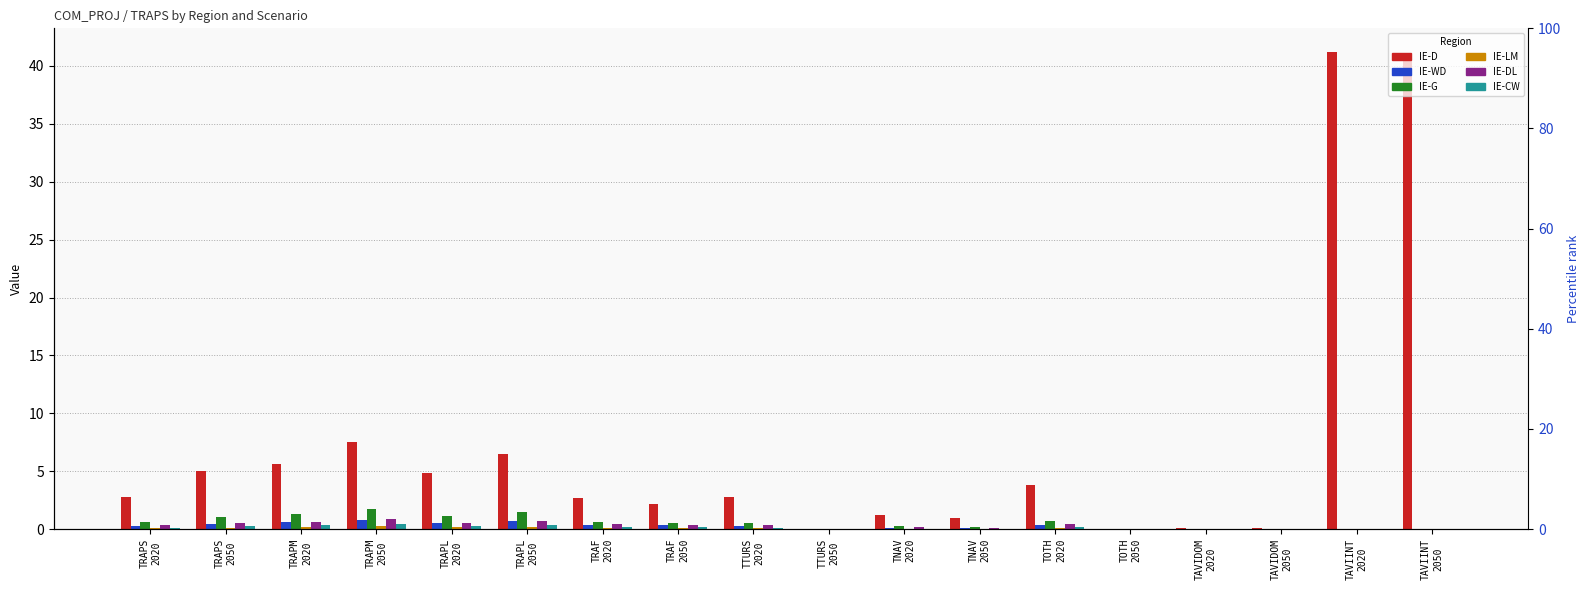

Rank the categories by IE-DL value from lowest to highest.

TTURS
2050, TOTH
2050, TAVIDOM
2020, TAVIDOM
2050, TAVIINT
2020, TAVIINT
2050, TNAV
2050, TNAV
2020, TRAPS
2020, TTURS
2020, TRAF
2050, TRAF
2020, TOTH
2020, TRAPL
2020, TRAPS
2050, TRAPM
2020, TRAPL
2050, TRAPM
2050